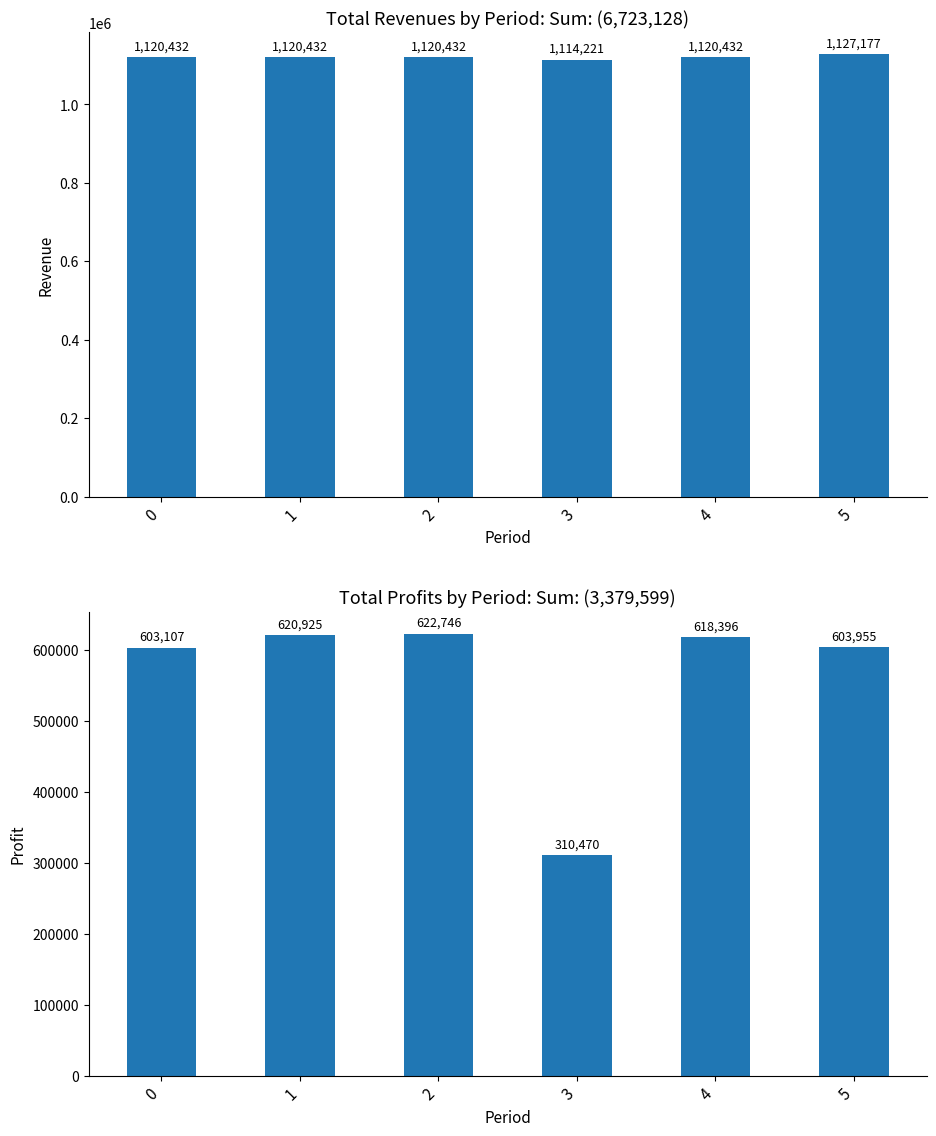

List the series in order of their overall mean, lowest first.

Total Profits, Total Revenues